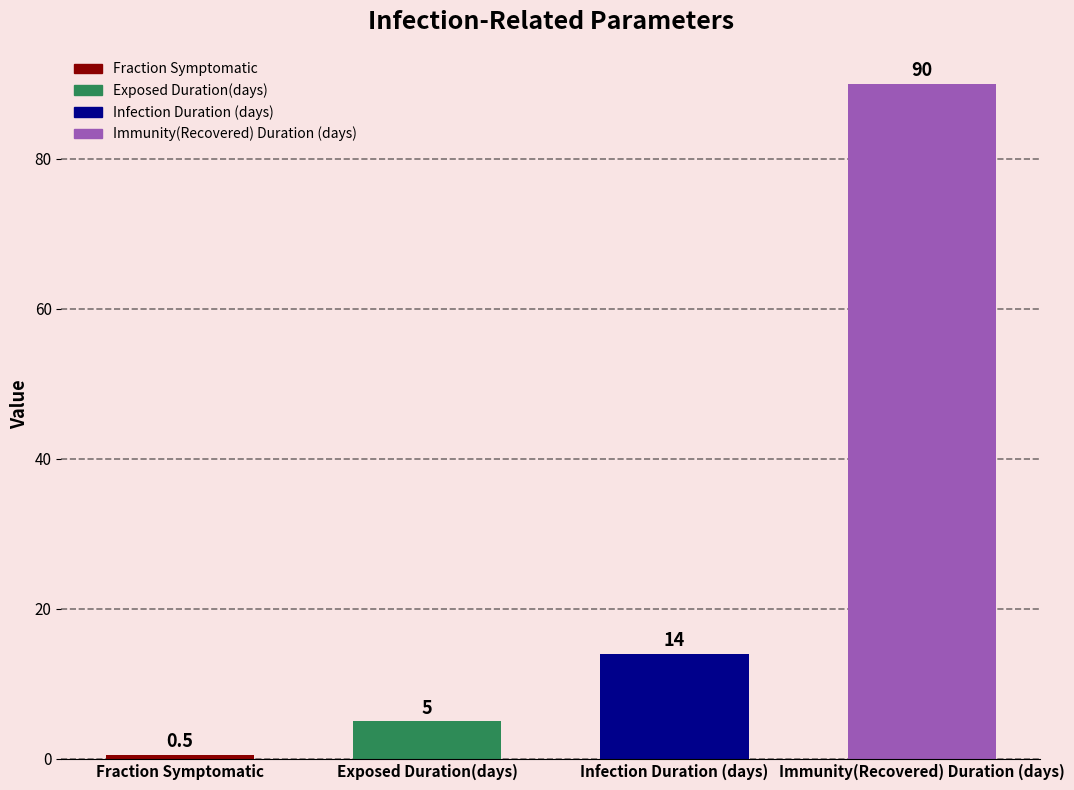

What is the difference between the maximum and minimum values?

89.5